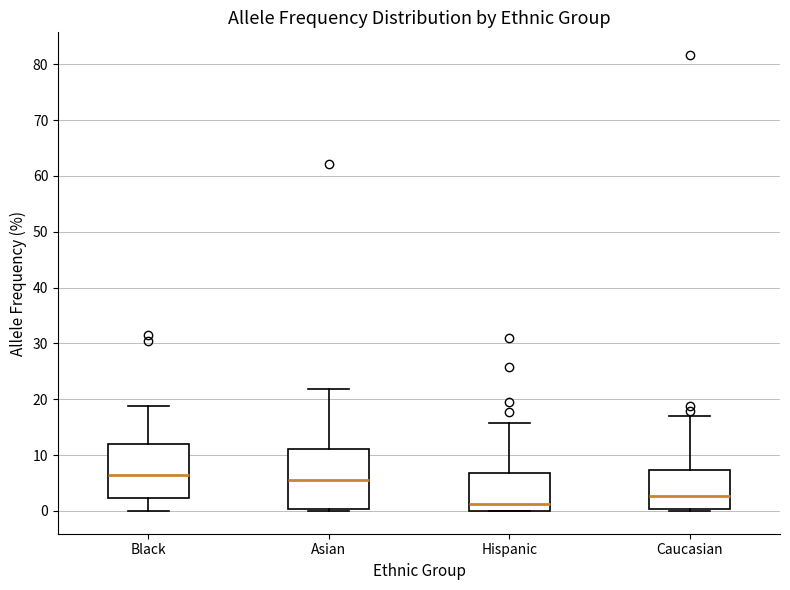

Comparing the boxes themselves (not the whiskers), which one is the tallest?

Asian